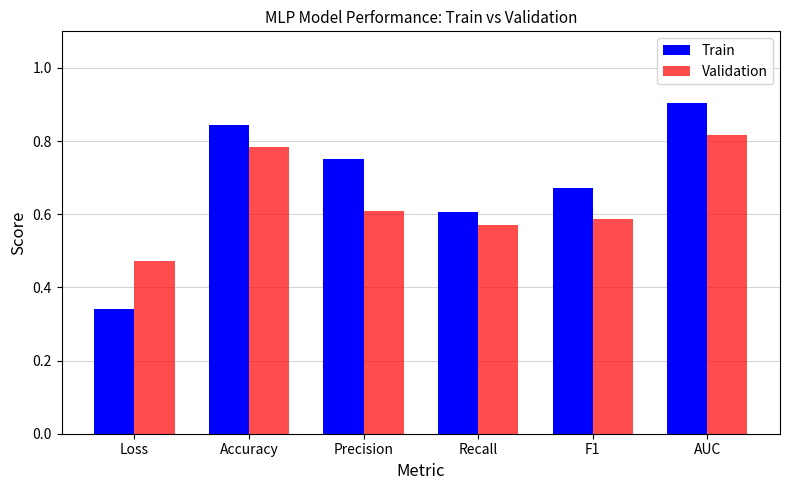

How many bars are there in each group?

2